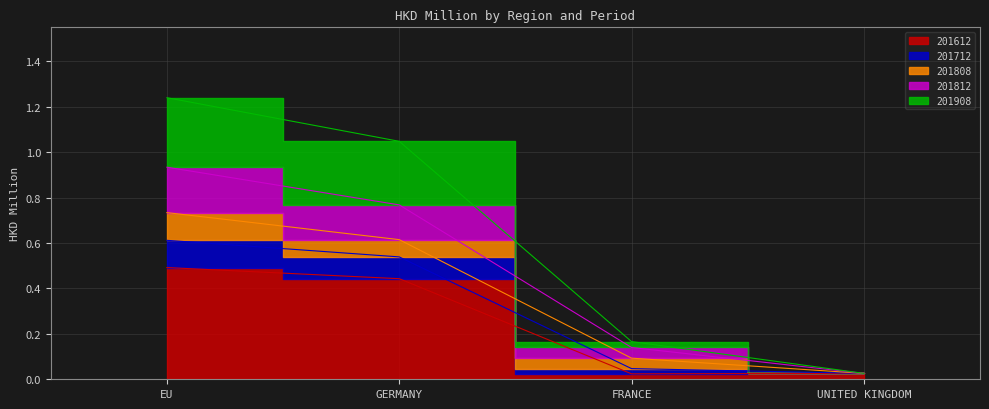

The 201712 series shows 0.0 at UNITED KINGDOM. True or false?

True